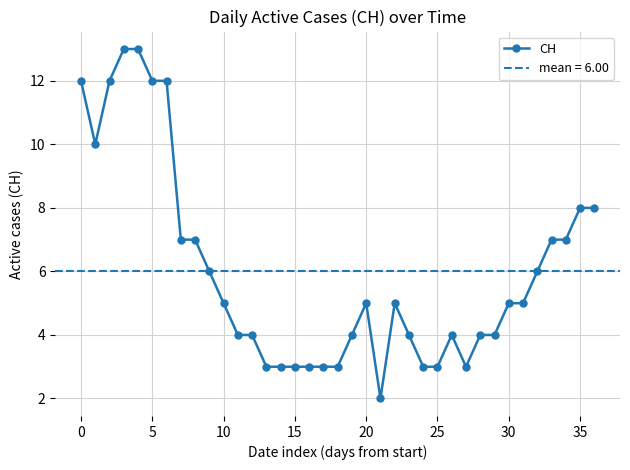

True or false: CH has more than 0 points higher than both neighbors.

True